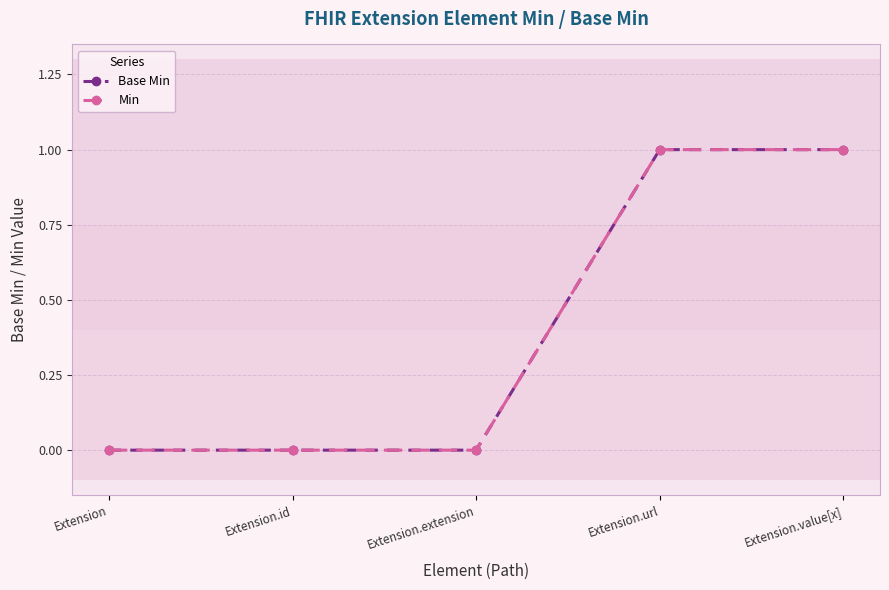

What is the label of the 4th point from the left?

Extension.url